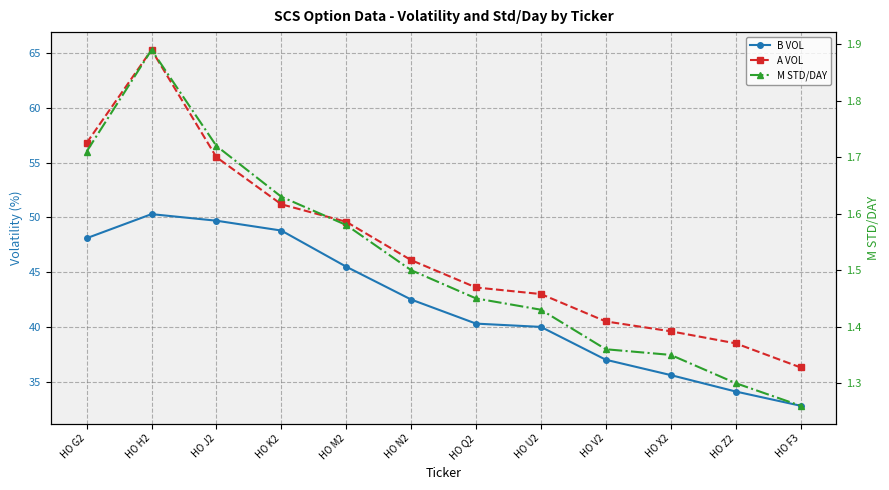

At which label is B VOL closest to 41?

HO Q2